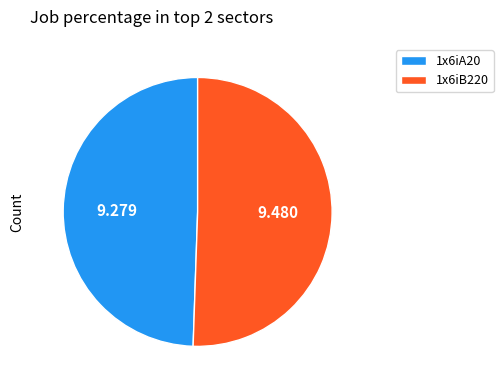

Which category has the biggest portion of the pie?

1x6iB220